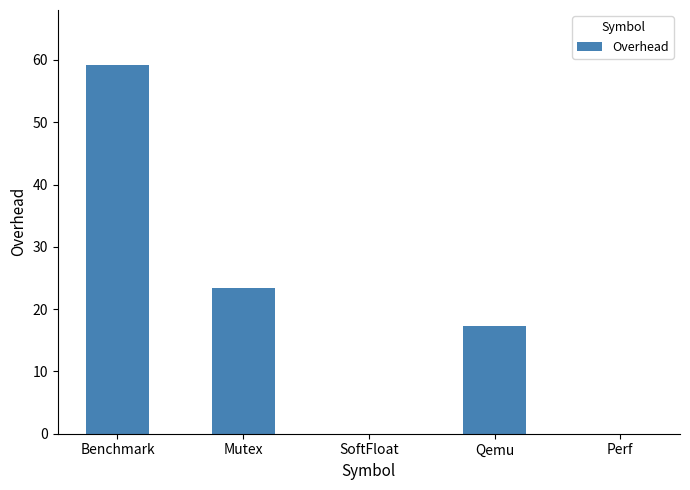

At which category does the chart reach its peak across all series?

Benchmark